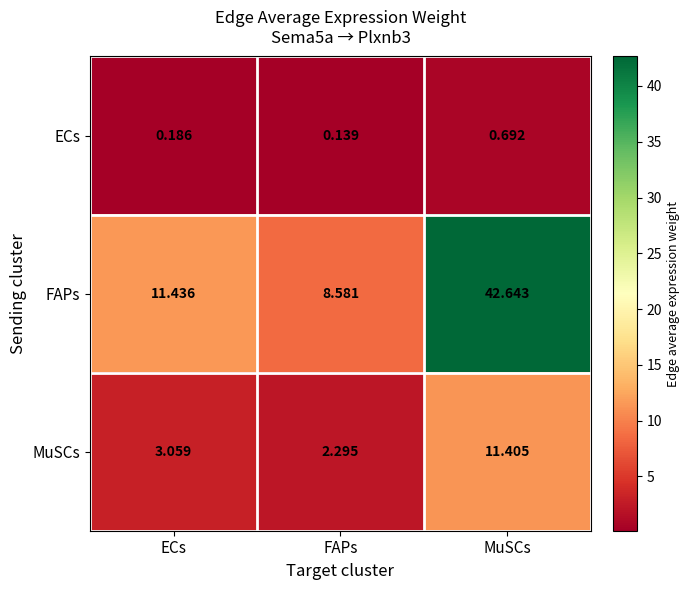

Between FAPs and MuSCs, which series saw the biggest shift?

FAPs